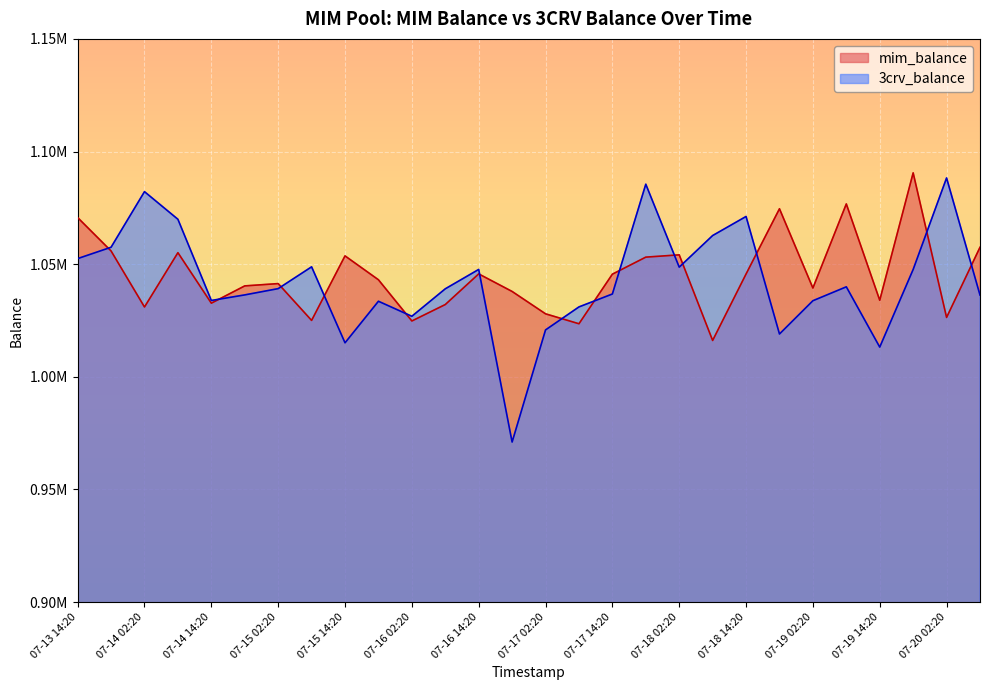

Reading left to right, transcribe all the data shown in this chart.

mim_balance: 07-13 14:20=1070671.7	07-13 20:20=1055850.6	07-14 02:20=1030973.8	07-14 08:20=1055089.0	07-14 14:20=1032668.3	07-14 20:20=1040340.7	07-15 02:20=1041361.7	07-15 08:20=1025019.4	07-15 14:20=1053661.5	07-15 20:20=1043063.4	07-16 02:20=1024769.5	07-16 08:20=1032065.2	07-16 14:20=1045668.0	07-16 20:20=1037869.5	07-17 02:20=1027945.2	07-17 08:20=1023534.7	07-17 14:20=1045547.2	07-17 20:20=1053112.1	07-18 02:20=1054126.6	07-18 08:20=1016116.5	07-18 14:20=1045622.5	07-18 20:20=1074585.1	07-19 02:20=1039388.2	07-19 08:20=1076732.4	07-19 14:20=1033967.5	07-19 20:20=1090524.2	07-20 02:20=1026339.0	07-20 08:20=1057481.1
3crv_balance: 07-13 14:20=1052459.6	07-13 20:20=1057503.1	07-14 02:20=1082179.3	07-14 08:20=1069914.6	07-14 14:20=1033870.6	07-14 20:20=1036342.9	07-15 02:20=1039128.3	07-15 08:20=1048803.3	07-15 14:20=1015068.0	07-15 20:20=1033525.0	07-16 02:20=1026853.1	07-16 08:20=1039047.2	07-16 14:20=1047645.4	07-16 20:20=971021.9	07-17 02:20=1020797.1	07-17 08:20=1031011.6	07-17 14:20=1036745.1	07-17 20:20=1085490.7	07-18 02:20=1048668.3	07-18 08:20=1062694.1	07-18 14:20=1071160.6	07-18 20:20=1018991.2	07-19 02:20=1033761.3	07-19 08:20=1039930.8	07-19 14:20=1013167.8	07-19 20:20=1047637.6	07-20 02:20=1088268.5	07-20 08:20=1036286.4